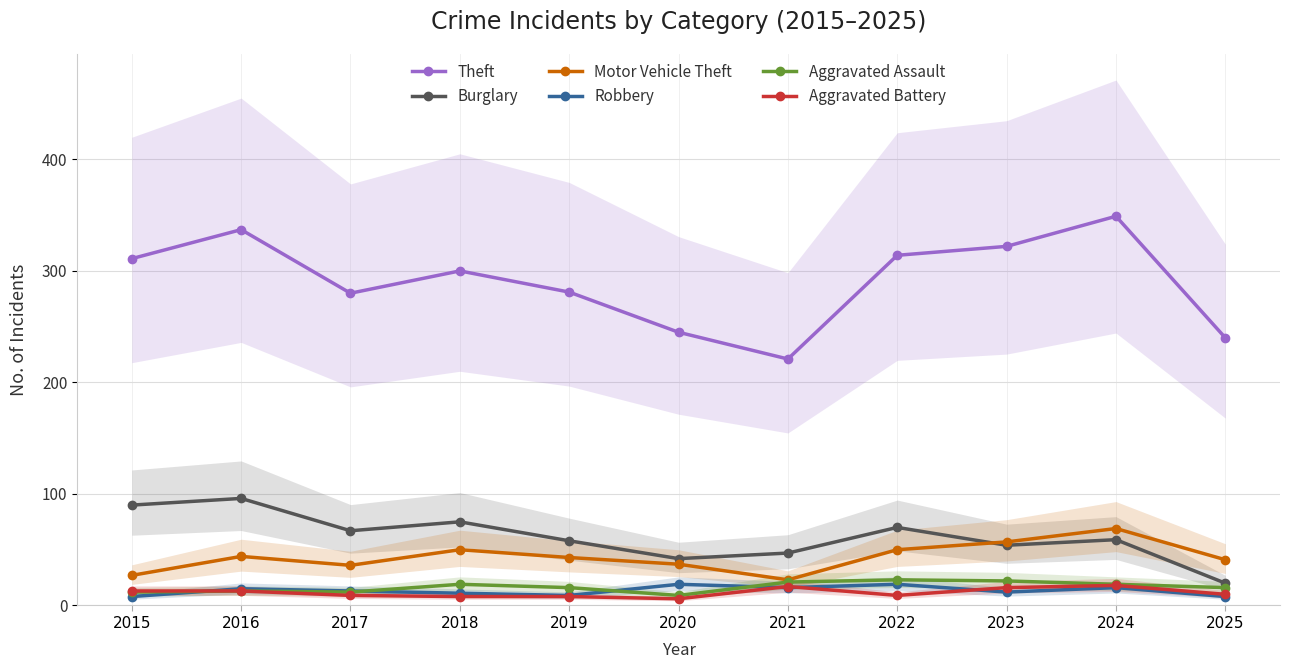

What is the value of the Burglary point at the 9th from the left?

54